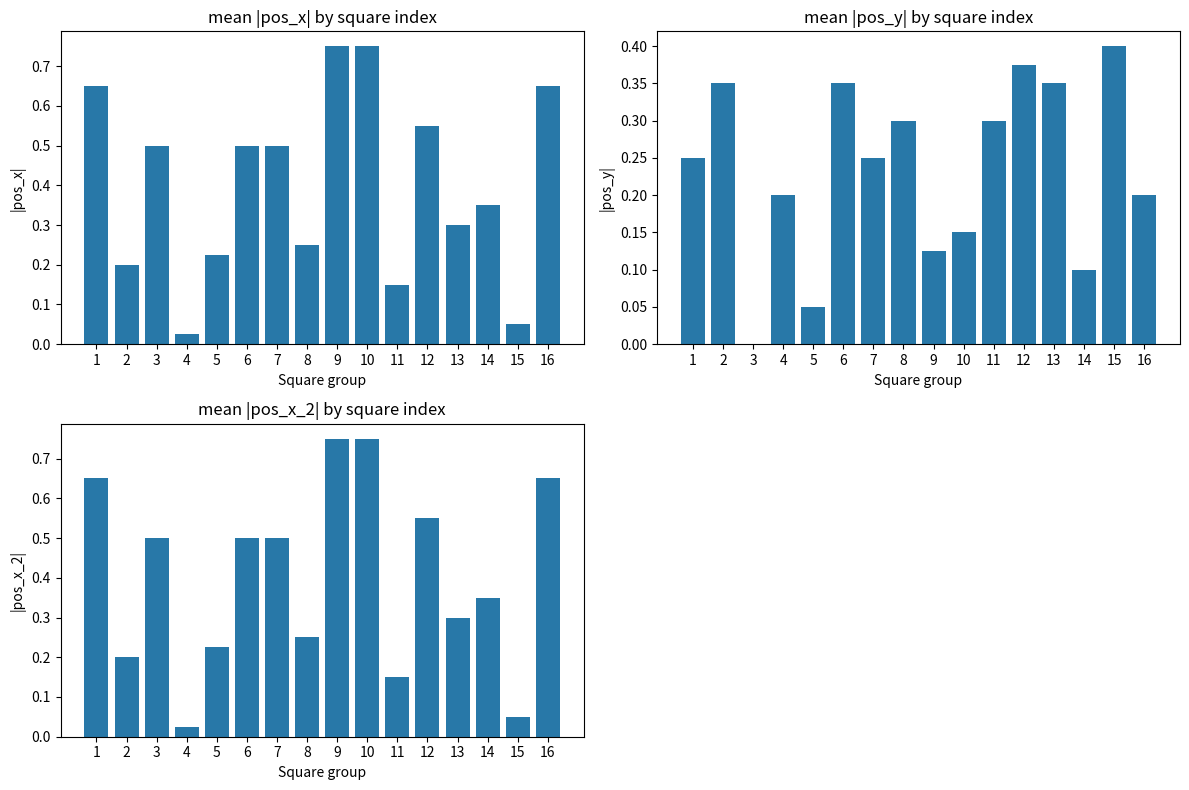

What is the sum of the |pos_x_2| values at 15 and 3?

0.6